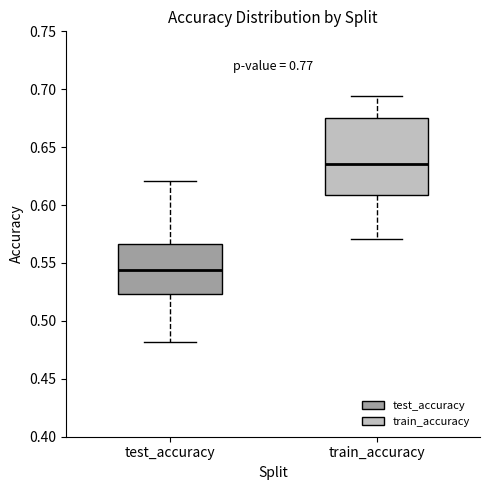

Which box is the tallest, from its lower edge to its upper edge?

train_accuracy